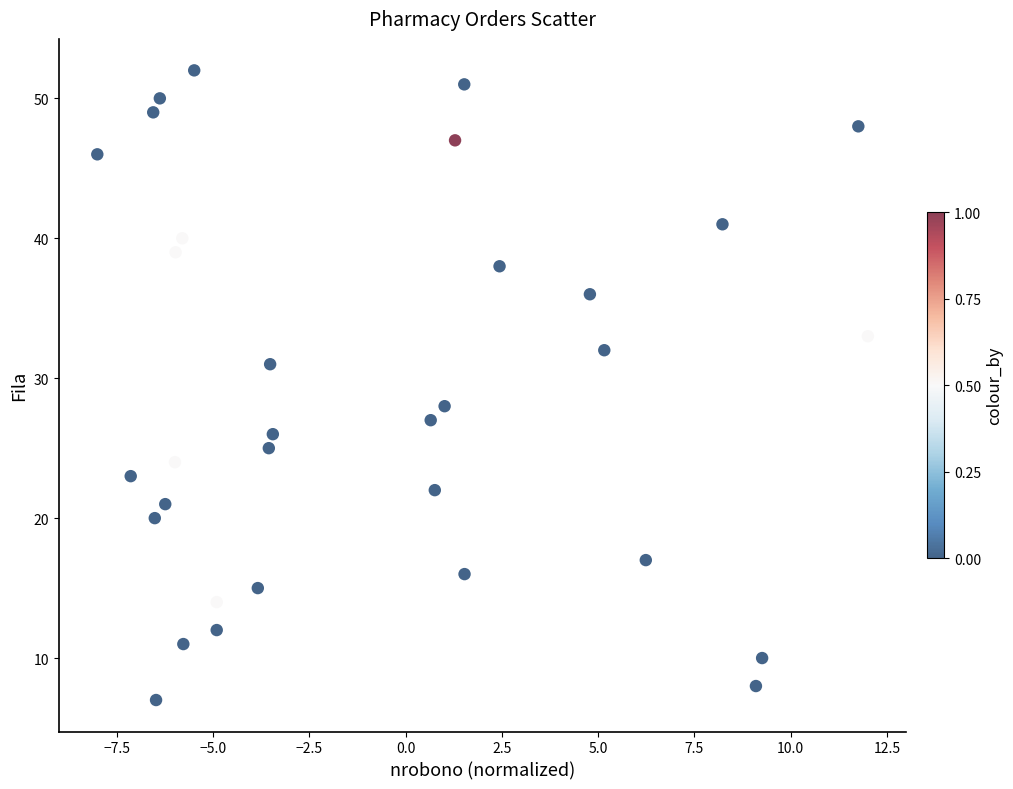

What Y value in the scatter plot is closest to 29?

28